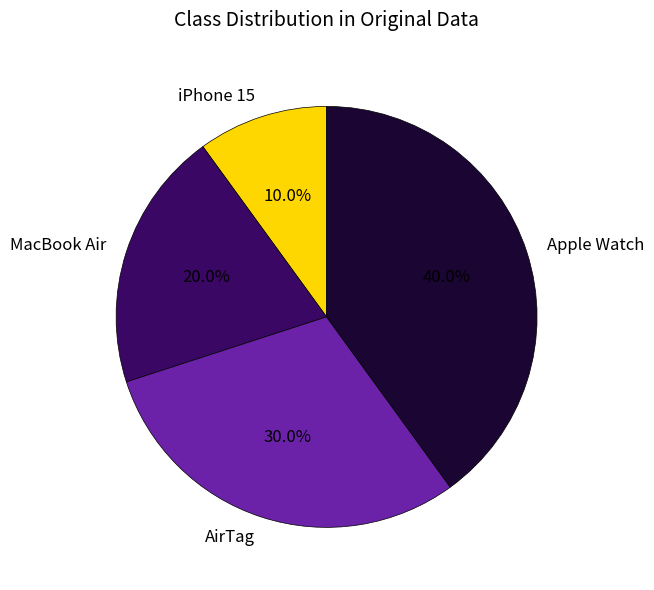

What is the ratio of the value at MacBook Air to the value at Apple Watch?

0.5